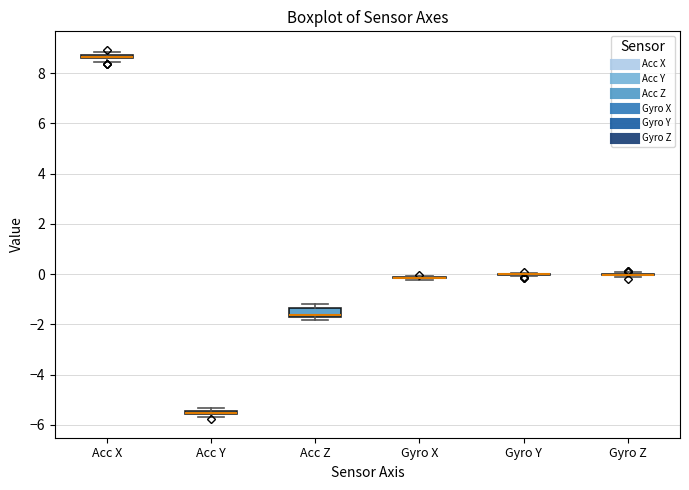

Which box is the tallest, from its lower edge to its upper edge?

Acc Z